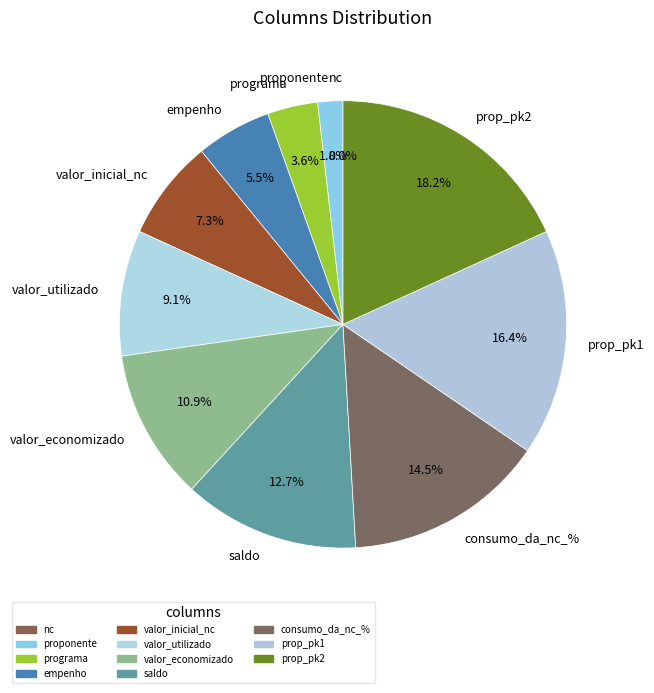

Which has a higher value, prop_pk2 or valor_economizado?

prop_pk2